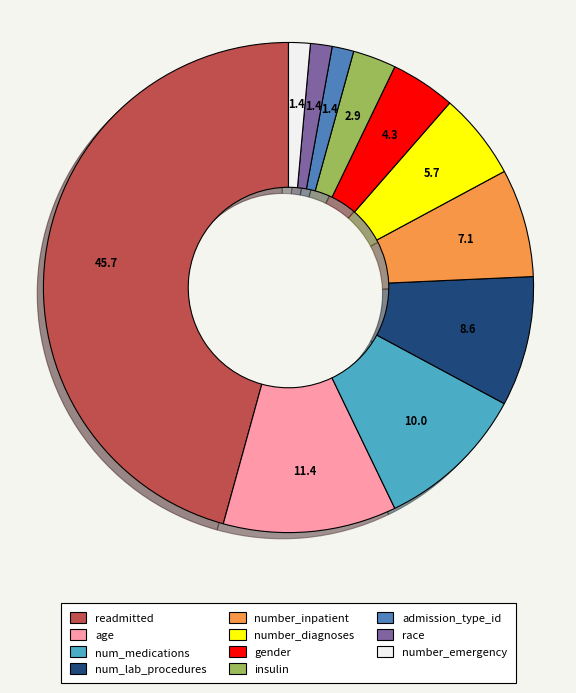

Which category has the biggest portion of the pie?

readmitted